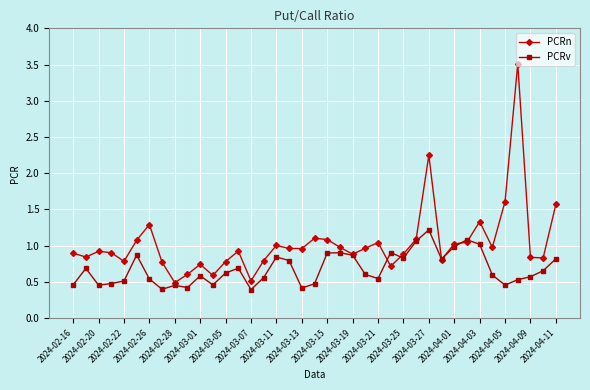

Which series has the largest total across all categories?

PCRn